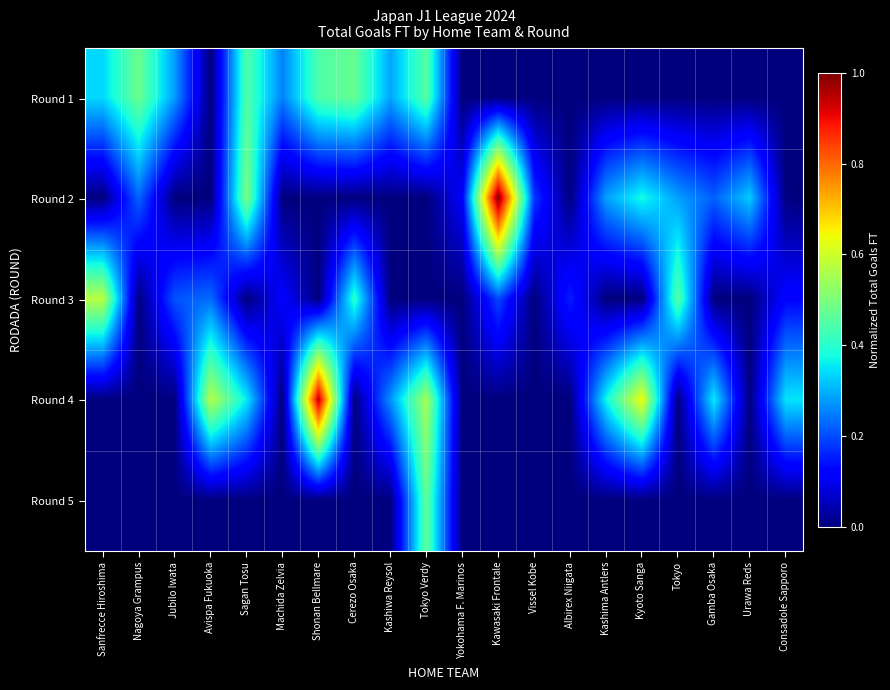

Reading left to right, transcribe all the data shown in this chart.

Round 1: Sanfrecce Hiroshima=0.3	Nagoya Grampus=0.5	Jubilo Iwata=0.3	Avispa Fukuoka=0.0	Sagan Tosu=0.4	Machida Zelvia=0.3	Shonan Bellmare=0.4	Cerezo Osaka=0.5	Kashiwa Reysol=0.3	Tokyo Verdy=0.5	Yokohama F. Marinos=0.0	Kawasaki Frontale=0.0	Vissel Kobe=0.0	Albirex Niigata=0.0	Kashima Antlers=0.0	Kyoto Sanga=0.0	Tokyo=0.0	Gamba Osaka=0.0	Urawa Reds=0.0	Consadole Sapporo=0.0
Round 2: Sanfrecce Hiroshima=0.0	Nagoya Grampus=0.2	Jubilo Iwata=0.0	Avispa Fukuoka=0.0	Sagan Tosu=0.5	Machida Zelvia=0.0	Shonan Bellmare=0.0	Cerezo Osaka=0.0	Kashiwa Reysol=0.0	Tokyo Verdy=0.0	Yokohama F. Marinos=0.1	Kawasaki Frontale=1.0	Vissel Kobe=0.2	Albirex Niigata=0.0	Kashima Antlers=0.3	Kyoto Sanga=0.4	Tokyo=0.3	Gamba Osaka=0.2	Urawa Reds=0.3	Consadole Sapporo=0.0
Round 3: Sanfrecce Hiroshima=0.6	Nagoya Grampus=0.0	Jubilo Iwata=0.2	Avispa Fukuoka=0.2	Sagan Tosu=0.0	Machida Zelvia=0.1	Shonan Bellmare=0.0	Cerezo Osaka=0.4	Kashiwa Reysol=0.0	Tokyo Verdy=0.0	Yokohama F. Marinos=0.0	Kawasaki Frontale=0.2	Vissel Kobe=0.0	Albirex Niigata=0.2	Kashima Antlers=0.0	Kyoto Sanga=0.0	Tokyo=0.5	Gamba Osaka=0.0	Urawa Reds=0.0	Consadole Sapporo=0.1
Round 4: Sanfrecce Hiroshima=0.0	Nagoya Grampus=0.0	Jubilo Iwata=0.0	Avispa Fukuoka=0.6	Sagan Tosu=0.4	Machida Zelvia=0.0	Shonan Bellmare=0.9	Cerezo Osaka=0.0	Kashiwa Reysol=0.3	Tokyo Verdy=0.5	Yokohama F. Marinos=0.0	Kawasaki Frontale=0.0	Vissel Kobe=0.0	Albirex Niigata=0.0	Kashima Antlers=0.4	Kyoto Sanga=0.6	Tokyo=0.0	Gamba Osaka=0.4	Urawa Reds=0.0	Consadole Sapporo=0.4
Round 5: Sanfrecce Hiroshima=0.0	Nagoya Grampus=0.0	Jubilo Iwata=0.0	Avispa Fukuoka=0.0	Sagan Tosu=0.0	Machida Zelvia=0.0	Shonan Bellmare=0.0	Cerezo Osaka=0.0	Kashiwa Reysol=0.0	Tokyo Verdy=0.5	Yokohama F. Marinos=0.0	Kawasaki Frontale=0.0	Vissel Kobe=0.0	Albirex Niigata=0.0	Kashima Antlers=0.0	Kyoto Sanga=0.0	Tokyo=0.0	Gamba Osaka=0.0	Urawa Reds=0.0	Consadole Sapporo=0.0